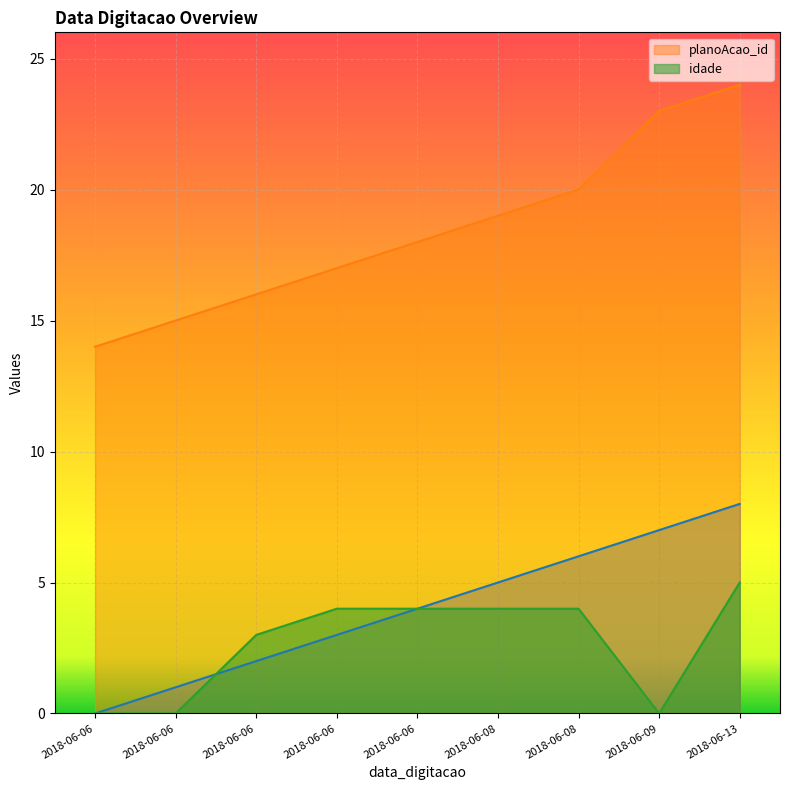

What is the difference between the planoAcao_id values at 2018-06-06 and 2018-06-13?

9